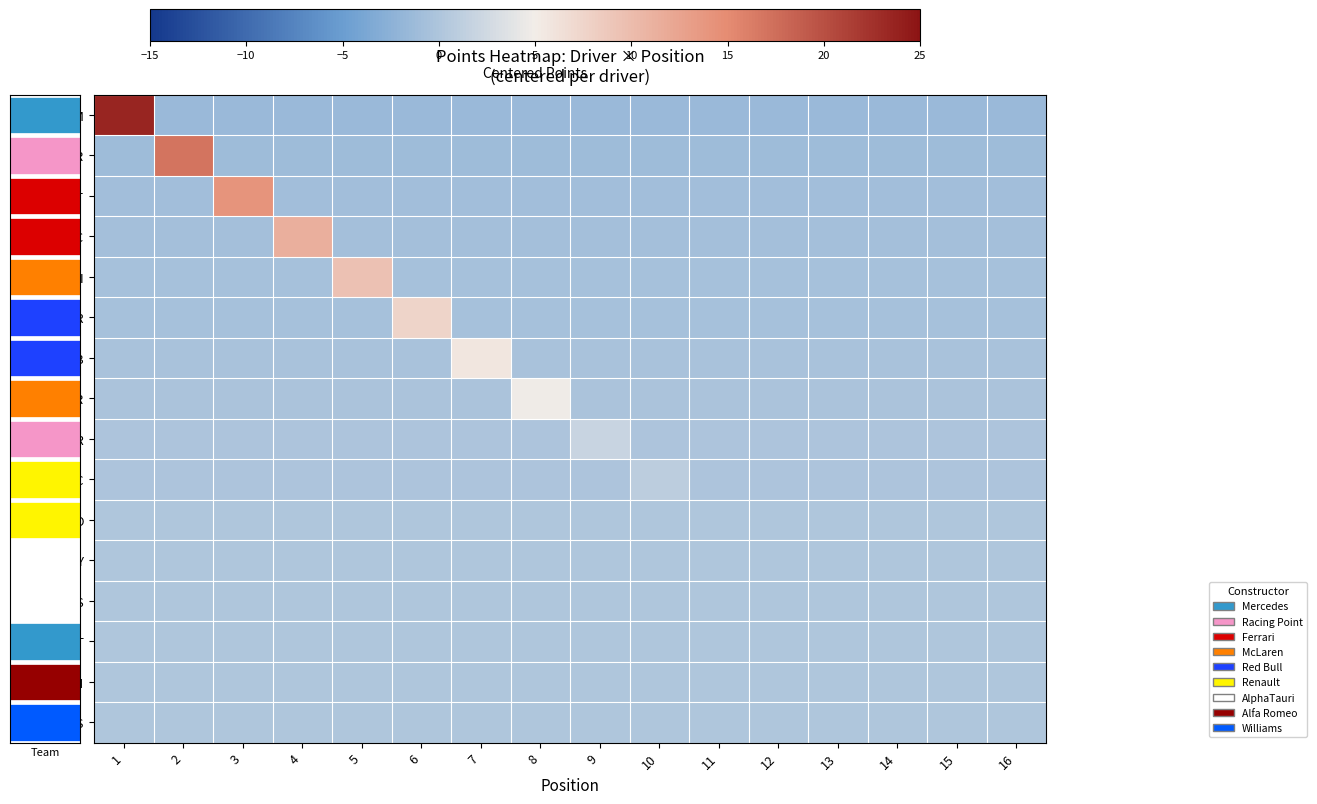

Between 12 and 16, which series saw the biggest shift?

HAM